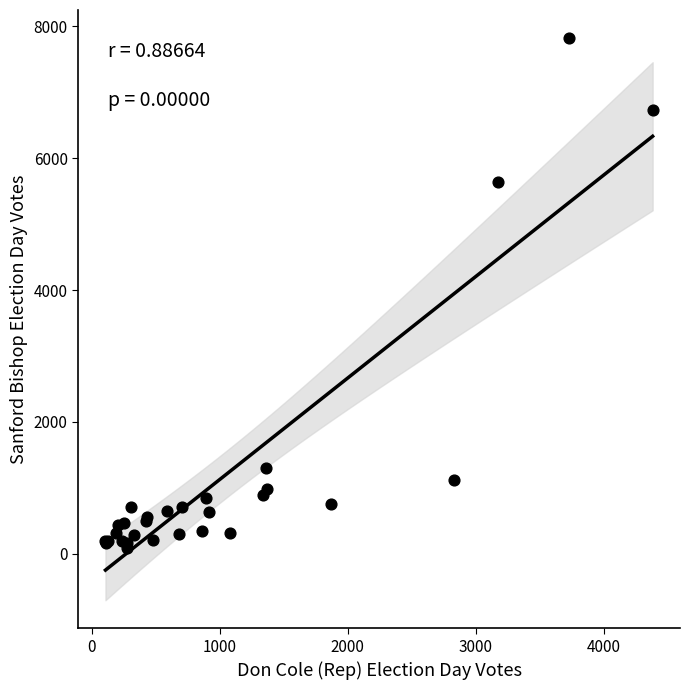

What Y value in the scatter plot is closest to 3957?

5646